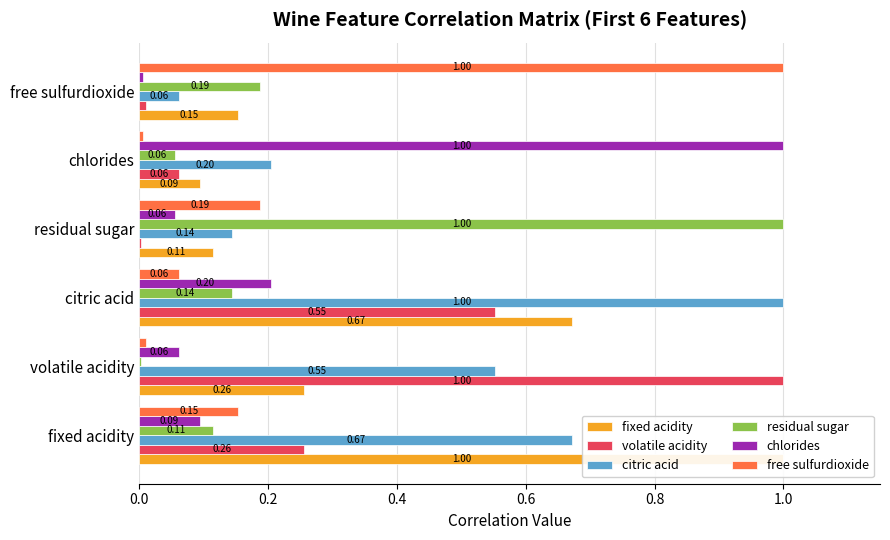

What position from the right is volatile acidity?

5